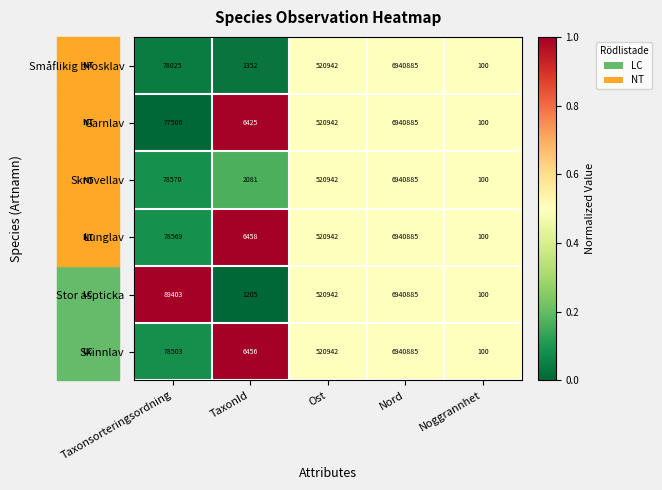

Rank the series at Taxonsorteringsordning from highest to lowest value.

Stor aspticka, Skrovellav, Lunglav, Skinnlav, Småflikig brosklav, Garnlav